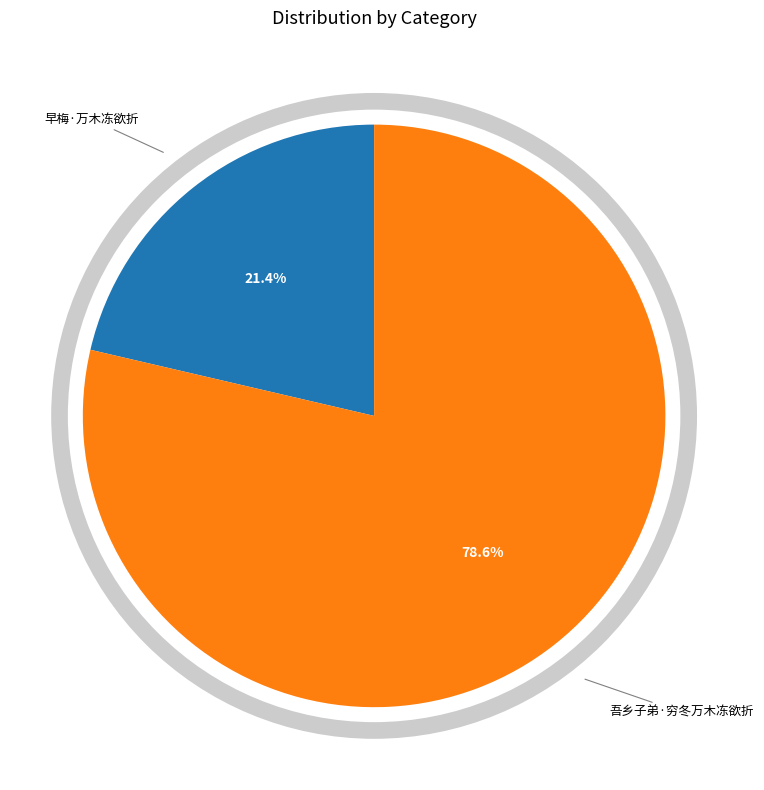

To the nearest percent, what is the difference between the largest and smallest slice percentages?

57%